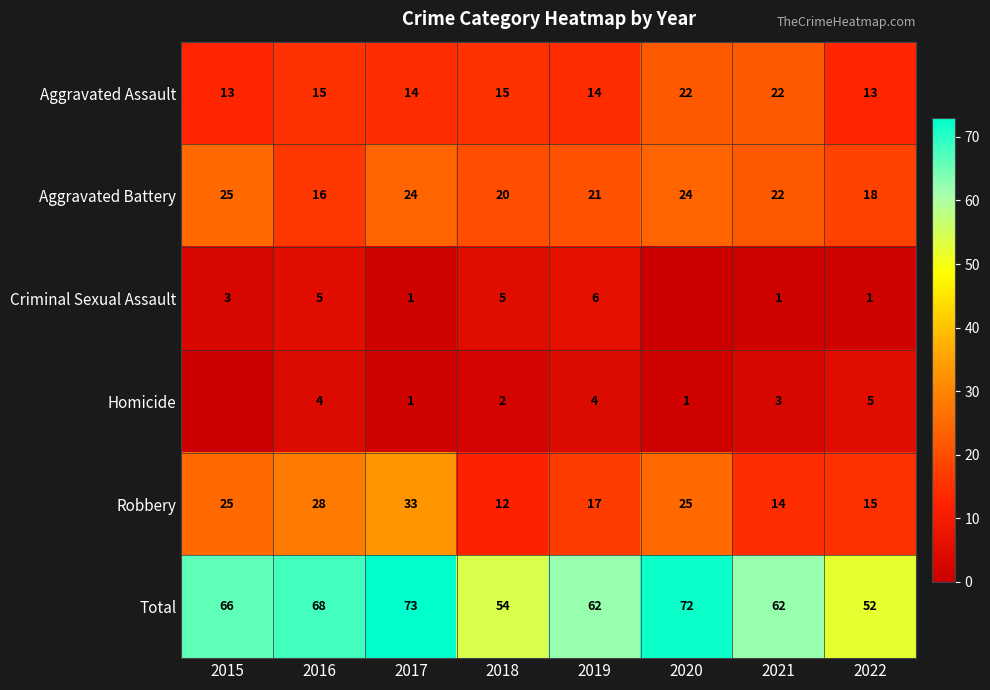

At 2019, list the series in order from smallest to largest.

Homicide, Criminal Sexual Assault, Aggravated Assault, Robbery, Aggravated Battery, Total